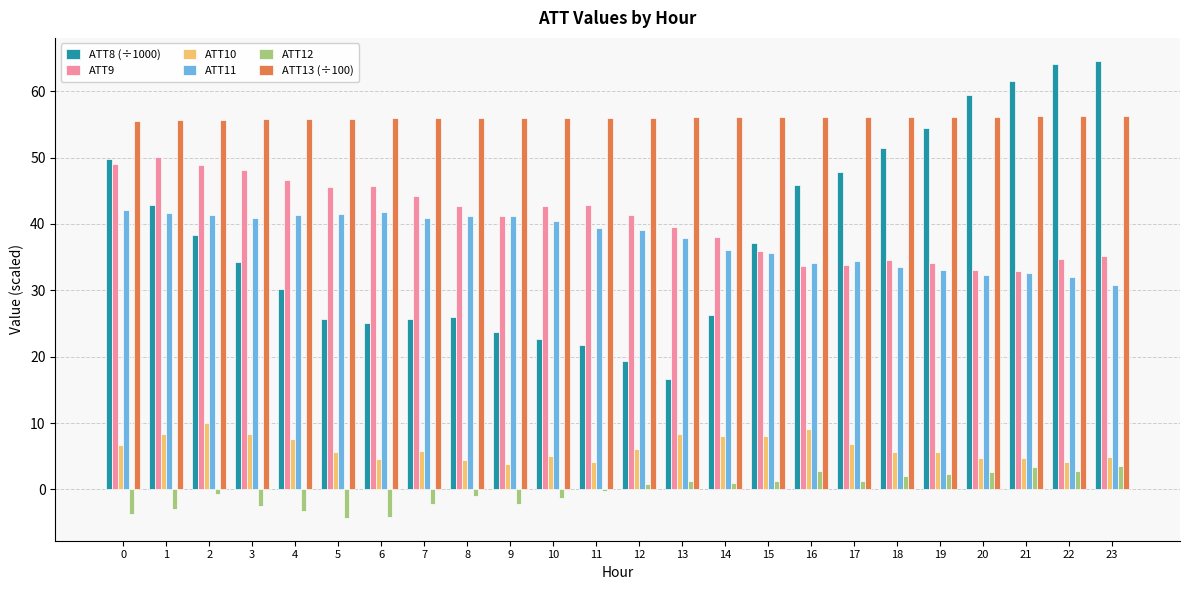

Which series has the widest spread of values?

ATT8 (÷1000)